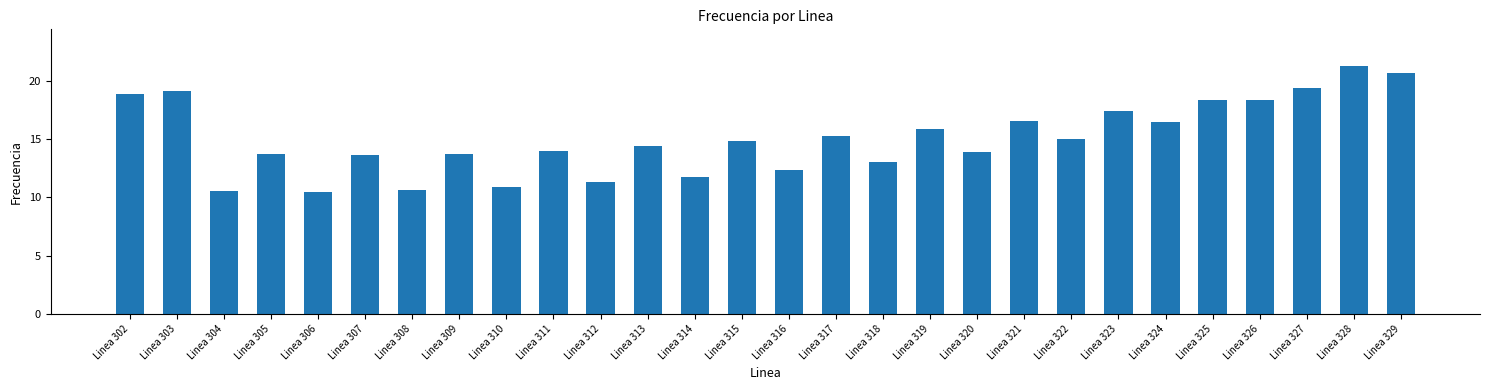

The value at Linea 325 is 18.3. True or false?

True